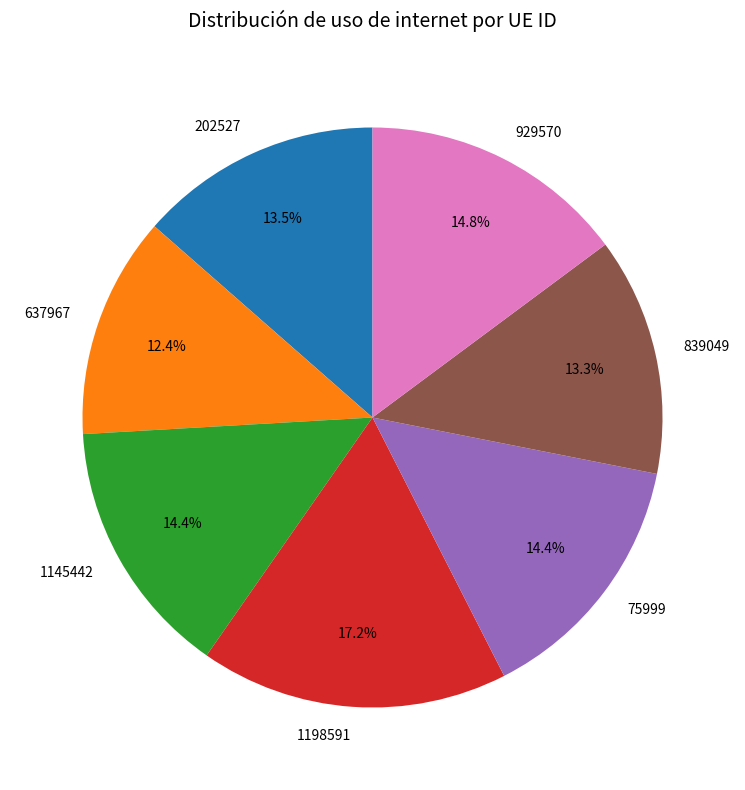

Which has a higher value, 637967 or 839049?

839049